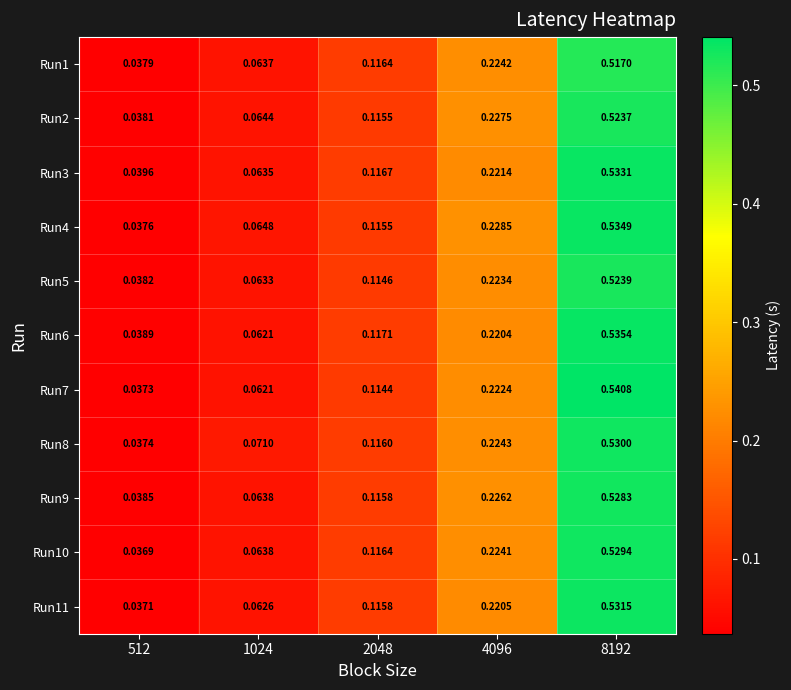

Is the value of Run9 at 4096 greater than the value of Run10 at 1024?

Yes